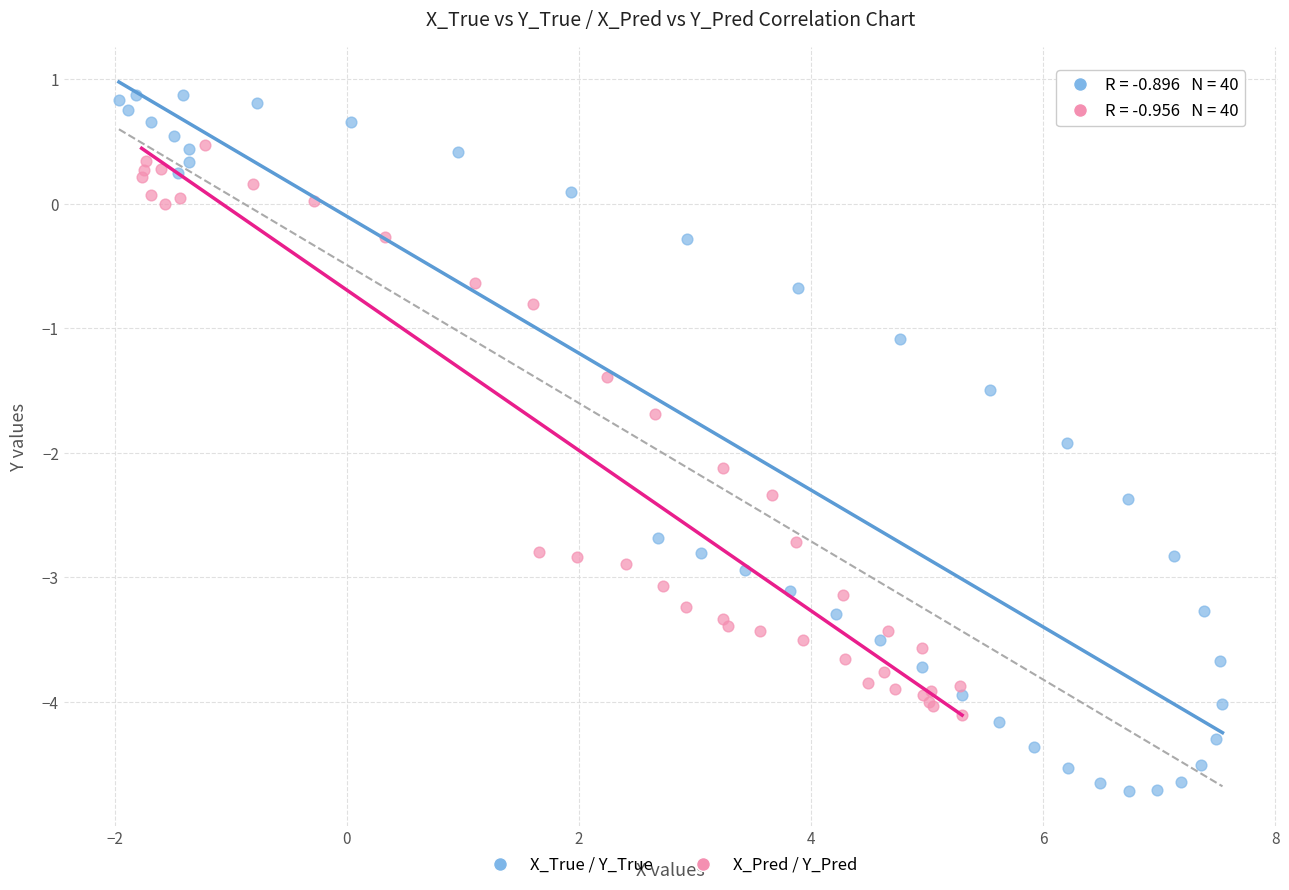

Which series reaches the minimum Y coordinate?

X_True / Y_True